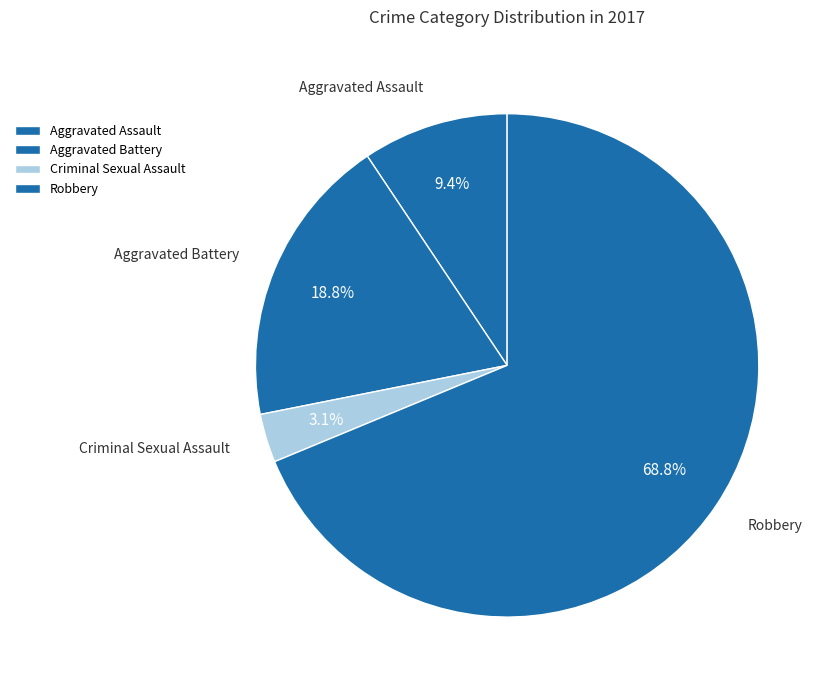

Which slice is the largest?

Robbery